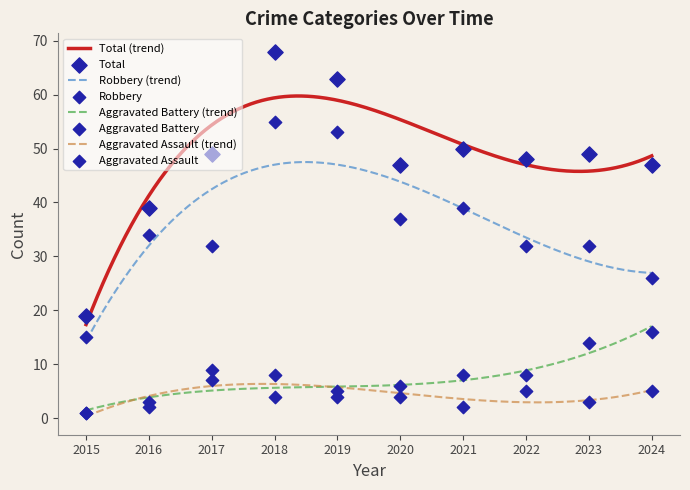

What is the total value across all series at 2020?

94